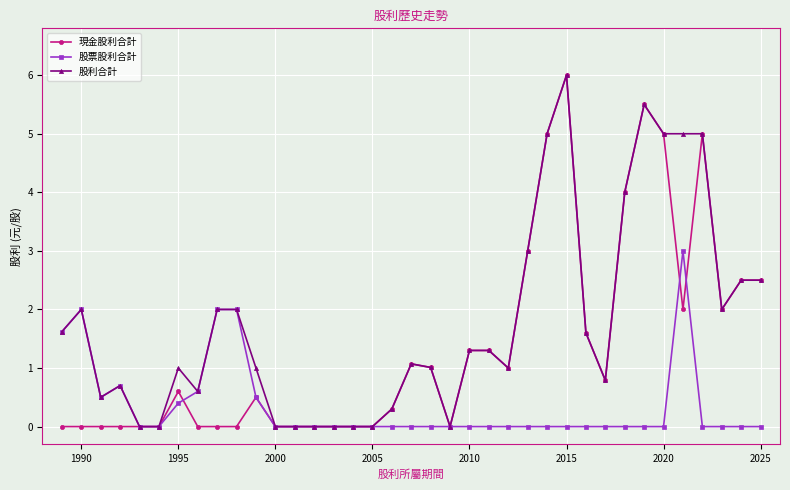

True or false: 現金股利合計 has more than 2 points higher than both neighbors.

True